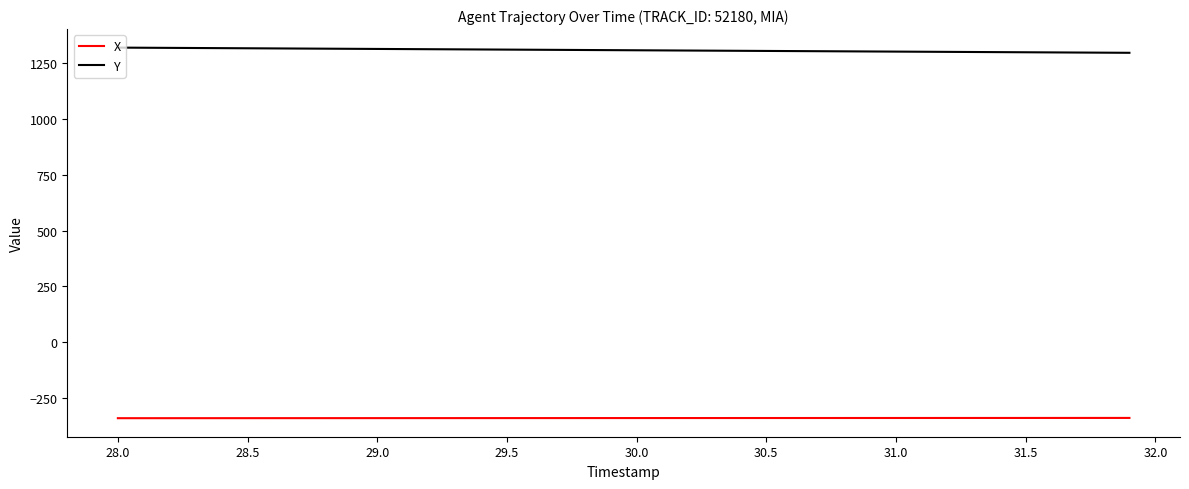

Which series has the largest total across all categories?

Y